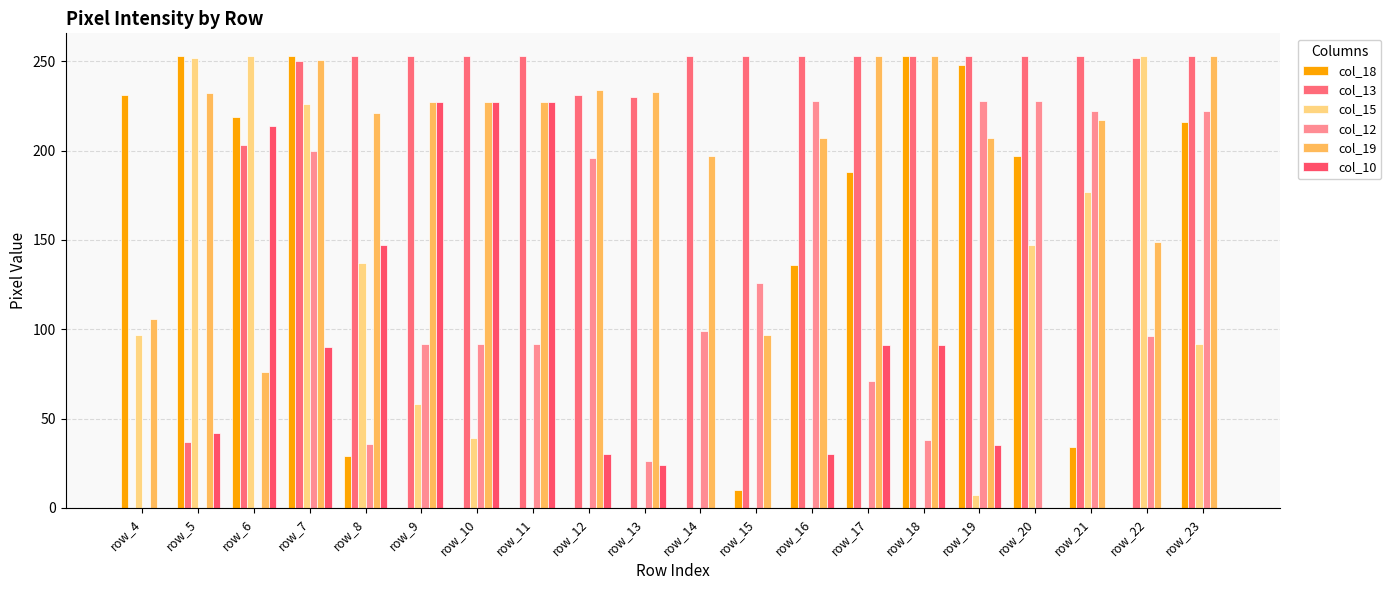

Rank the categories by col_18 value from lowest to highest.

row_9, row_10, row_11, row_12, row_13, row_14, row_22, row_15, row_8, row_21, row_16, row_17, row_20, row_23, row_6, row_4, row_19, row_5, row_7, row_18